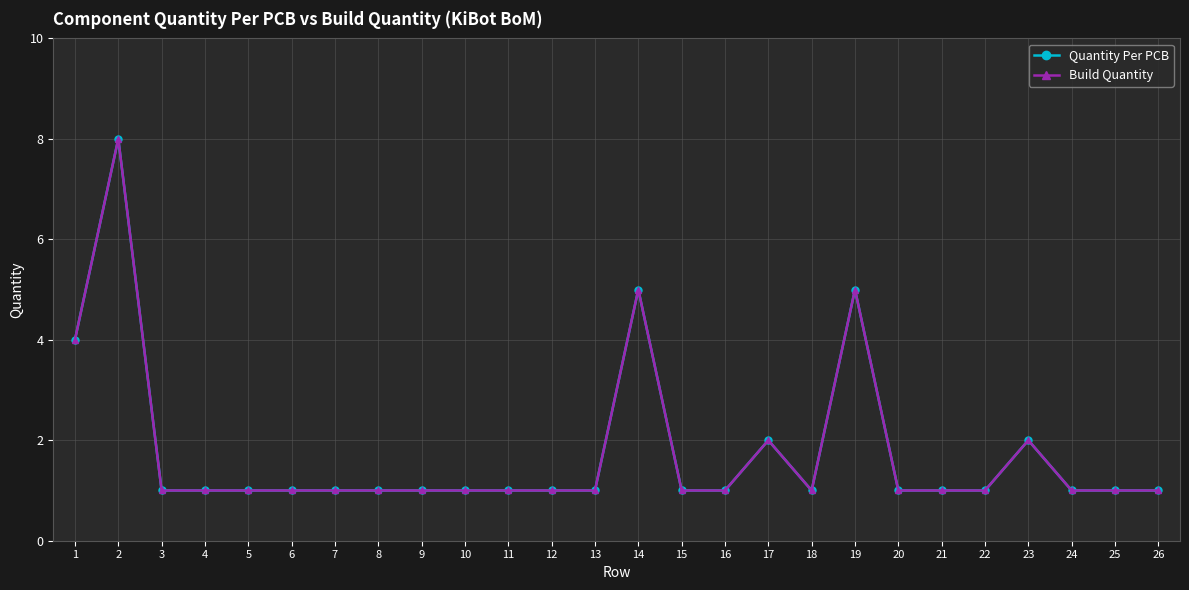

At which category does Quantity Per PCB reach its first local valley?

18